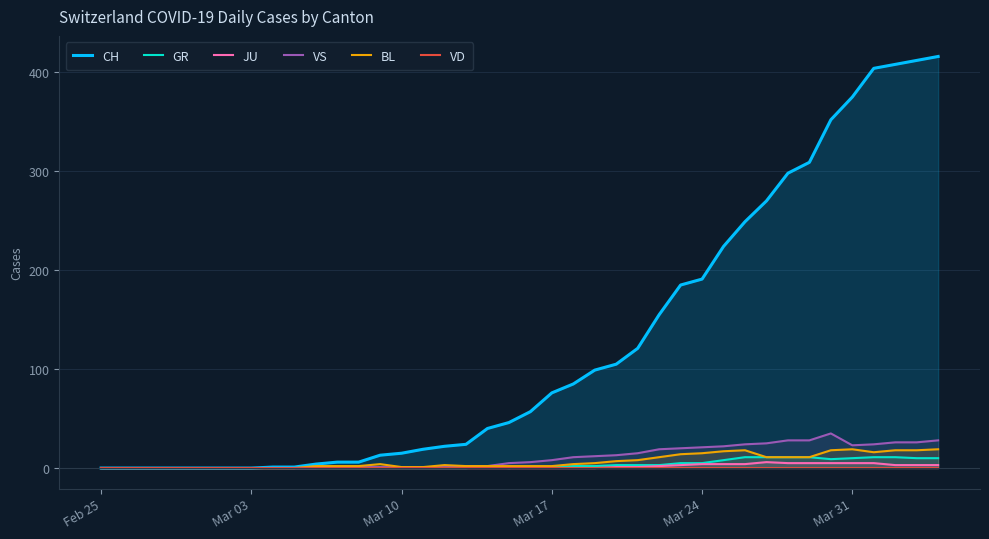

What is the greatest value displayed?

416